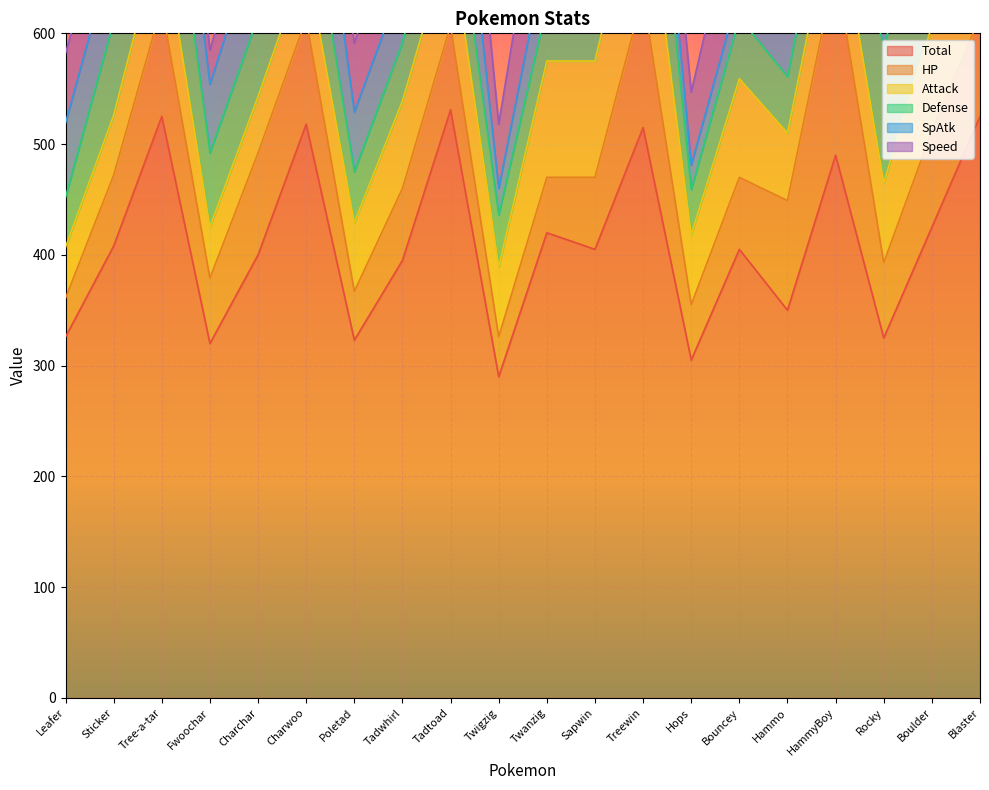

What are all the series names shown in the legend?

Total, HP, Attack, Defense, SpAtk, Speed